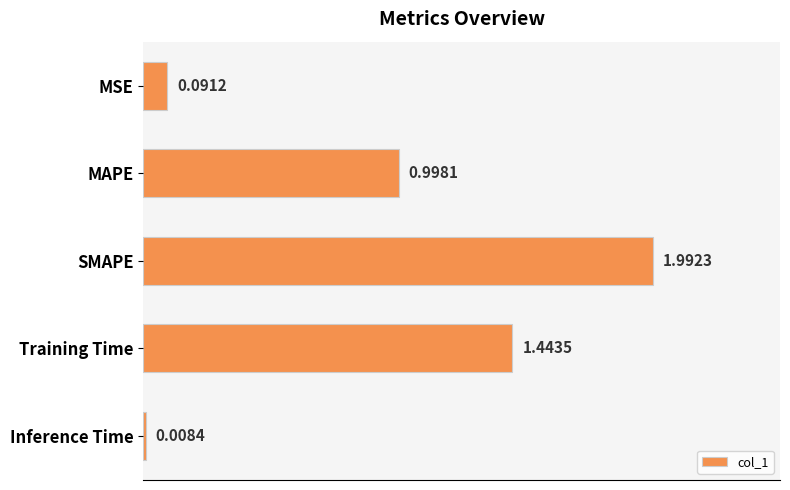

List the labels in order of value, smallest first.

Inference Time, MSE, MAPE, Training Time, SMAPE